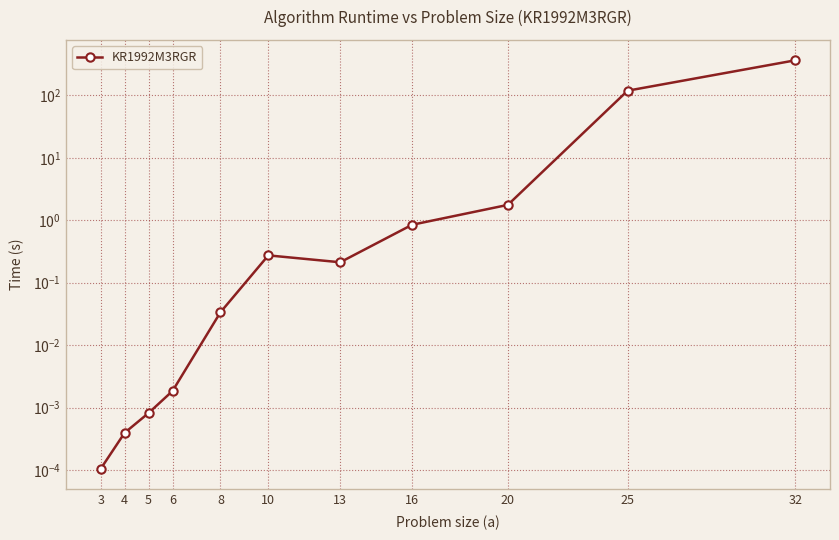

What is the maximum value shown in the chart?

362.8